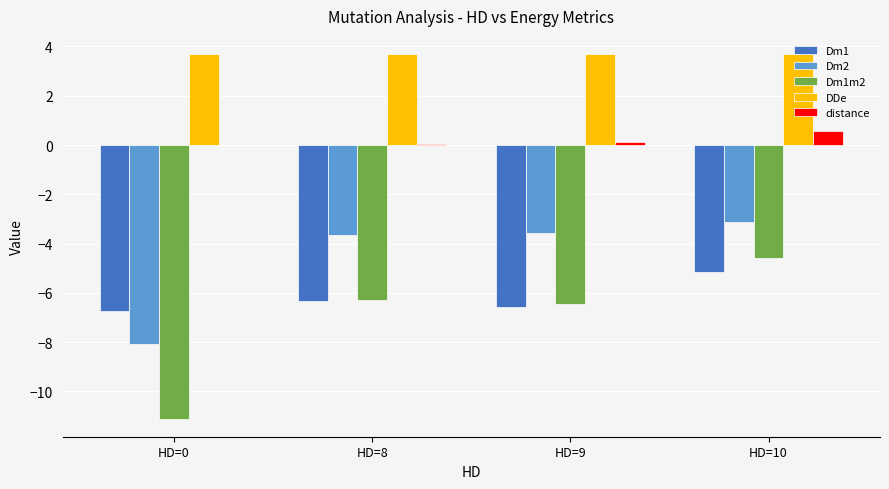

What is the highest value of the Dm2 series?

-3.1